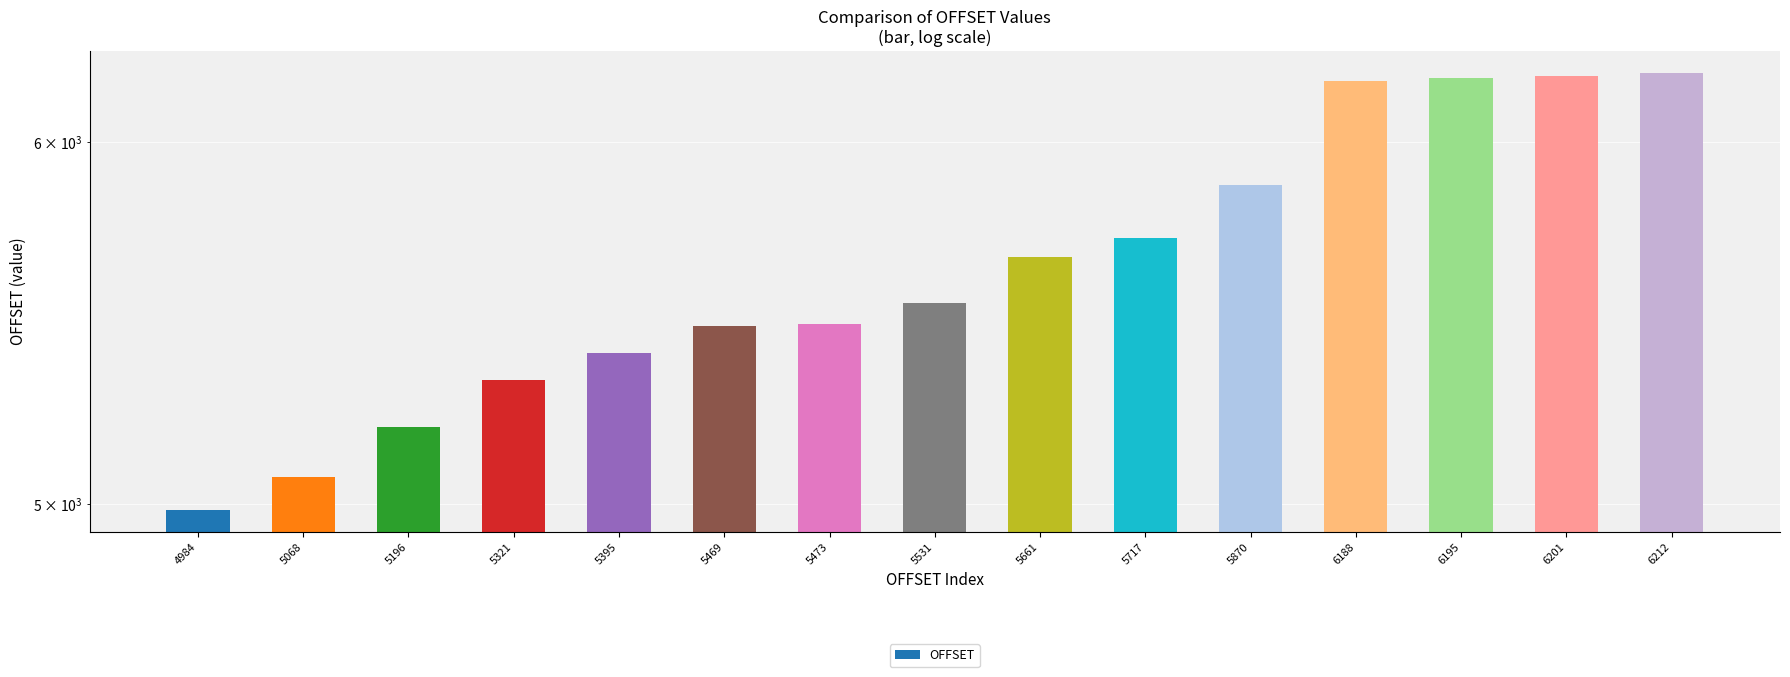

Rank the categories by value from highest to lowest.

6212, 6201, 6195, 6188, 5870, 5717, 5661, 5531, 5473, 5469, 5395, 5321, 5196, 5068, 4984